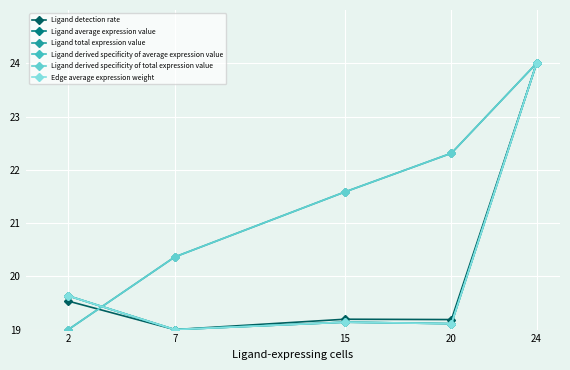

How many interior local peaks does the Ligand detection rate series have?

1